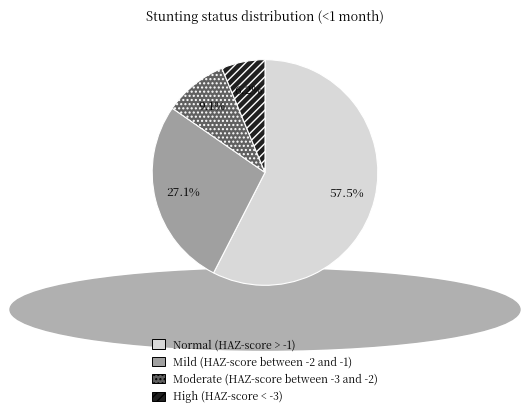

Which category has the smallest portion of the pie?

High (HAZ-score < -3)